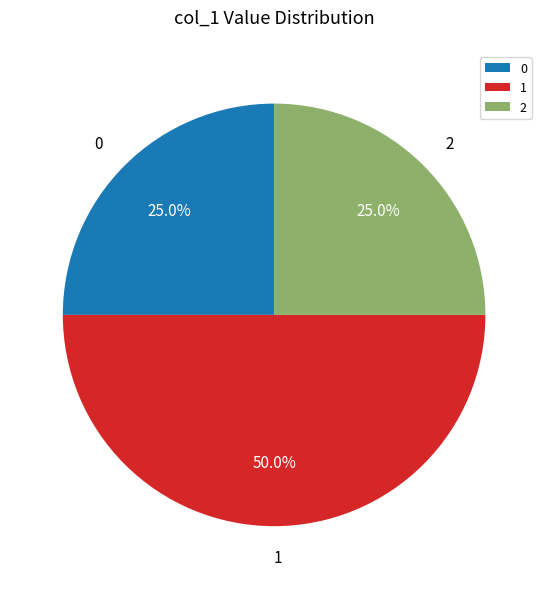

Count the number of slices in the pie.

3